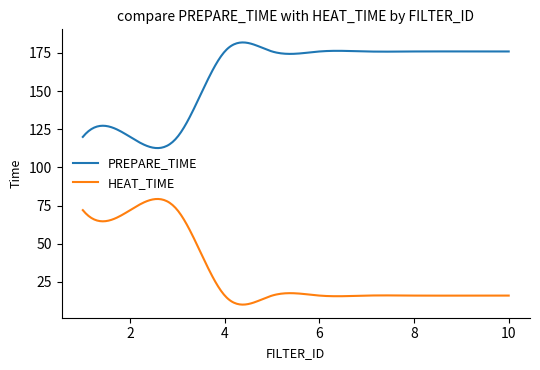

List the series in order of their overall mean, lowest first.

HEAT_TIME, PREPARE_TIME